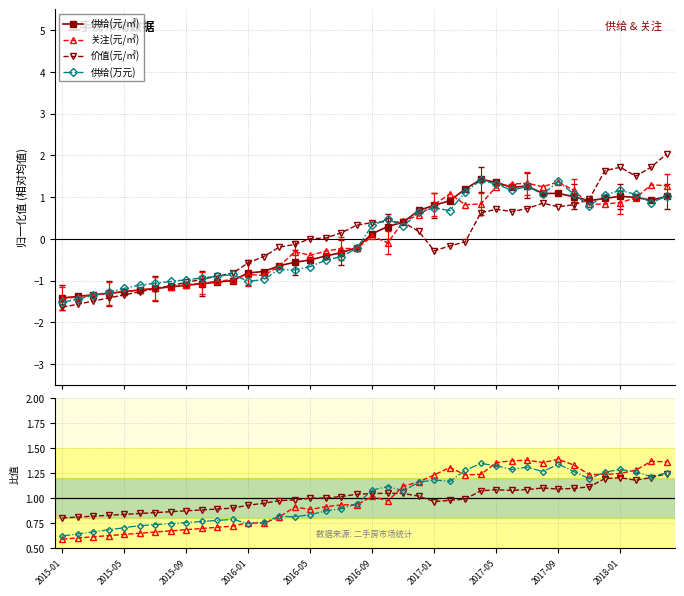

What is the label of the 18th point from the left?

2016-06